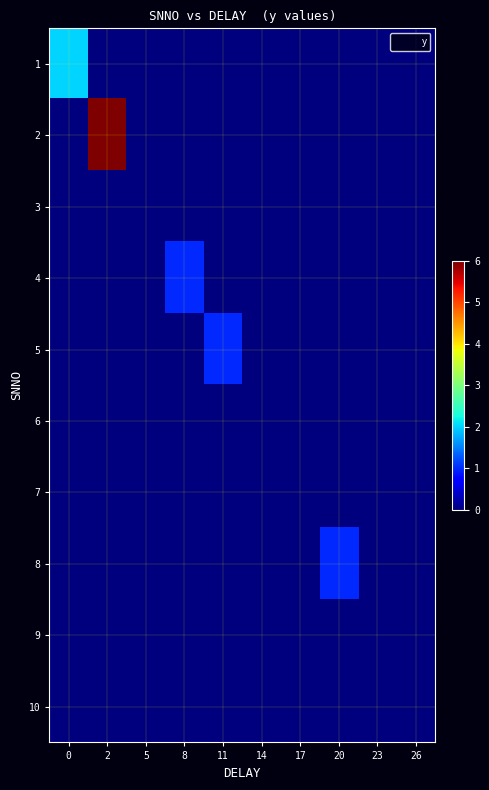

Rank the series at 20 from highest to lowest value.

8, 1, 2, 3, 4, 5, 6, 7, 9, 10